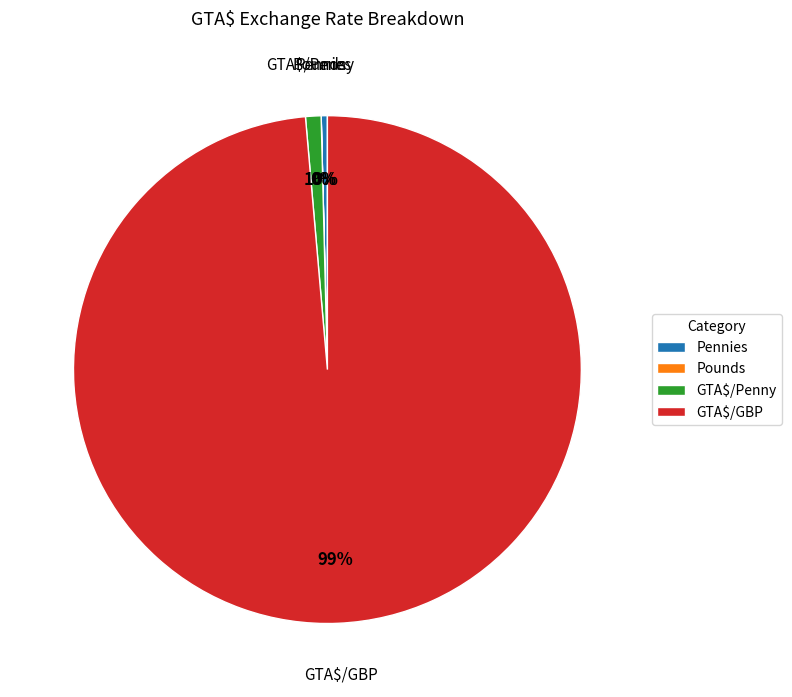

Between GTA$/GBP and Pennies, which is larger?

GTA$/GBP